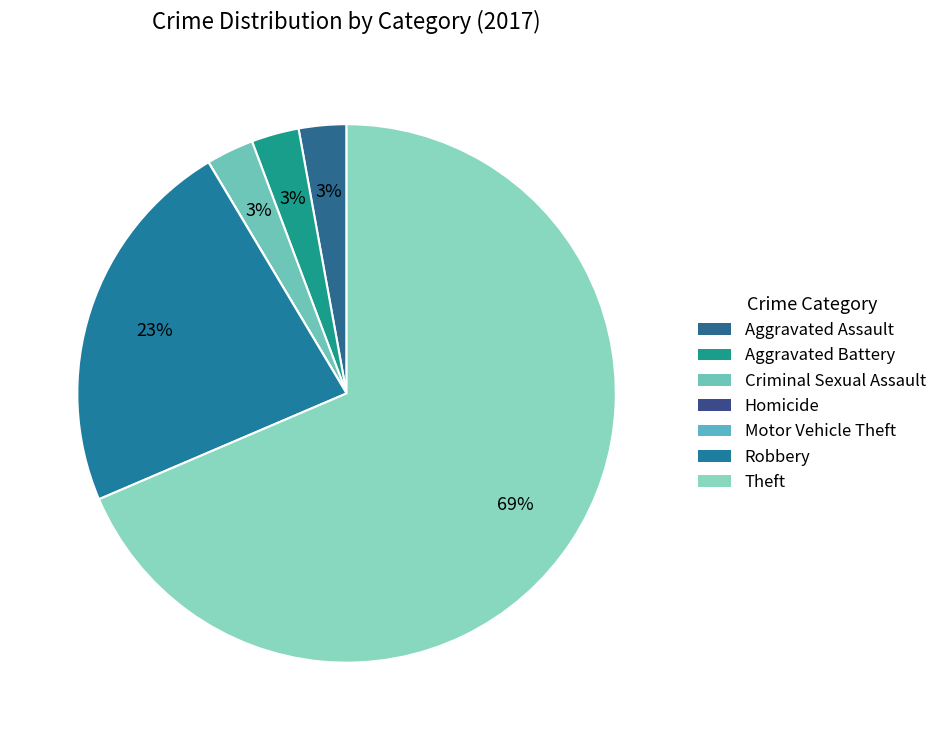

What is the smallest slice in the pie chart?

Homicide